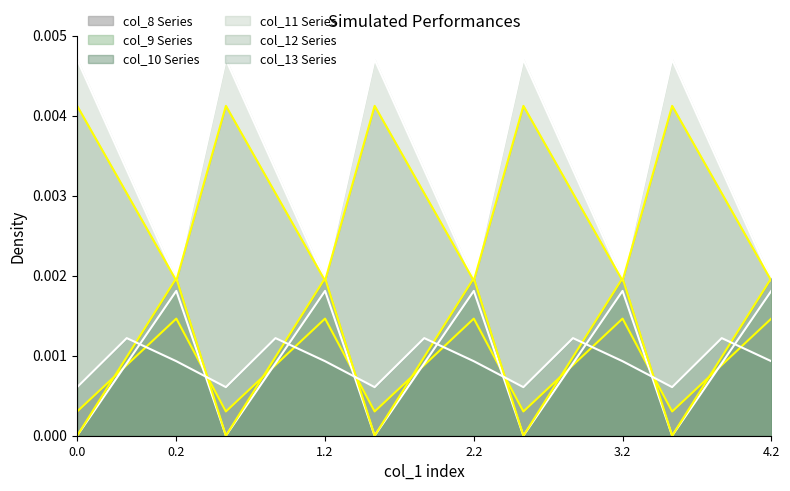

True or false: col_9 has more than 2 points higher than both neighbors.

True